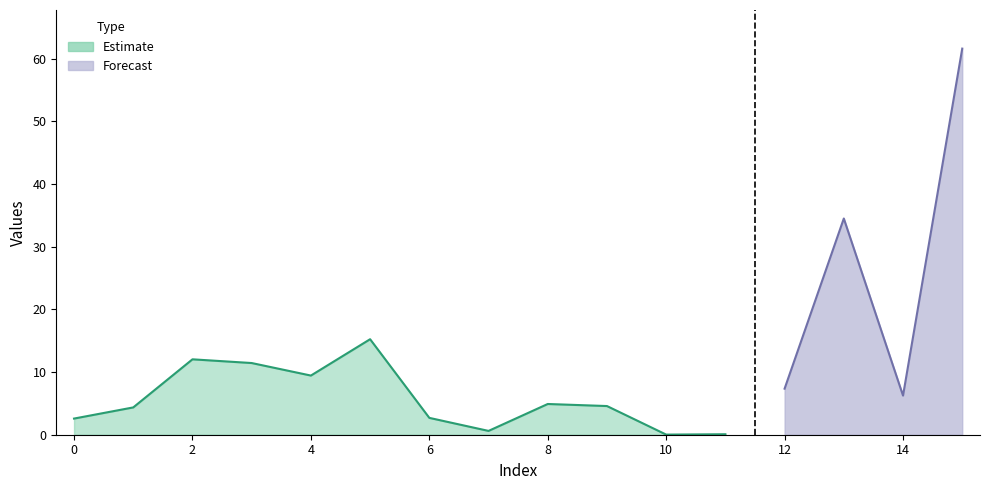

Does the chart display data point markers on the line(s)?

No